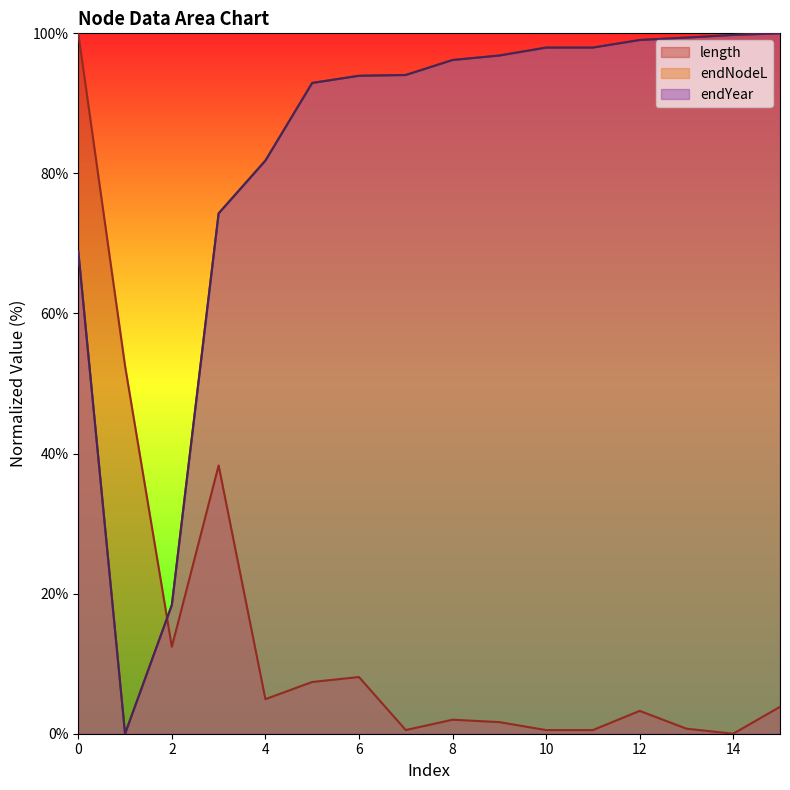

What is the difference between the maximum and minimum values in the length series?

100.0